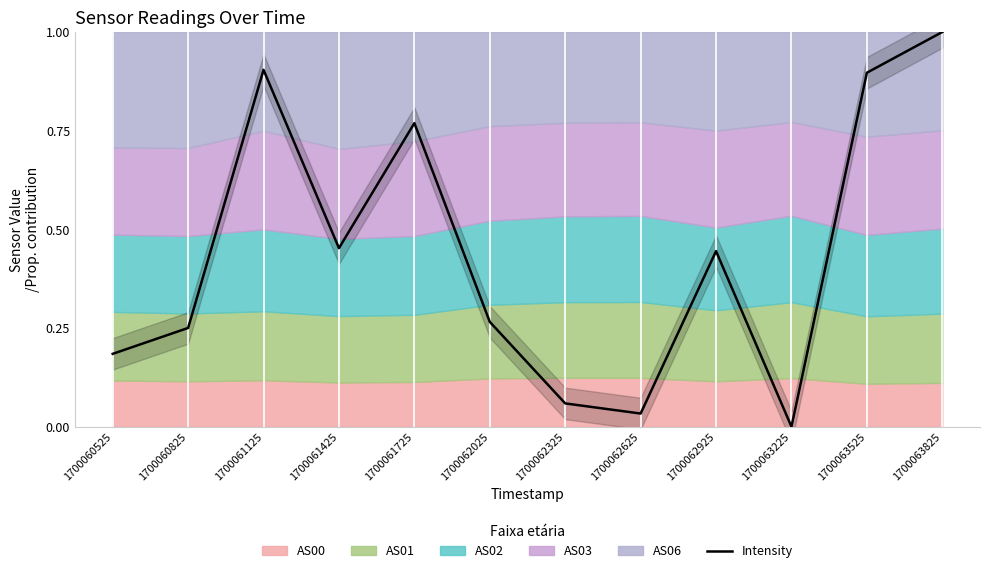

How many lines are shown in the chart?

1